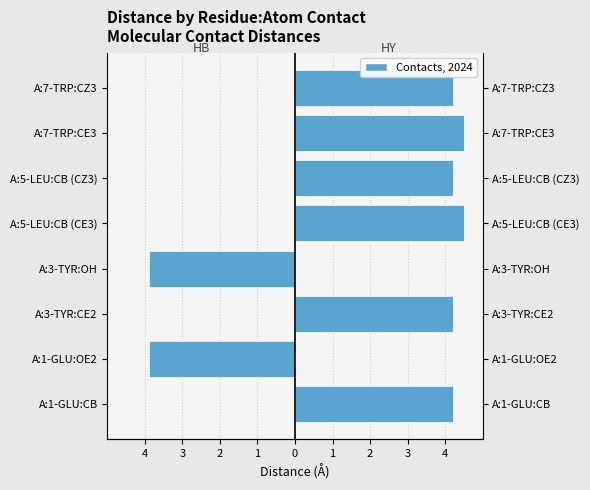

Reading right to left, list all the values displayed in this chart.

HB (left): 0.0	0.0	0.0	0.0	-3.9	0.0	-3.9	0.0
HY (right): 4.2	4.5	4.2	4.5	0.0	4.2	0.0	4.2